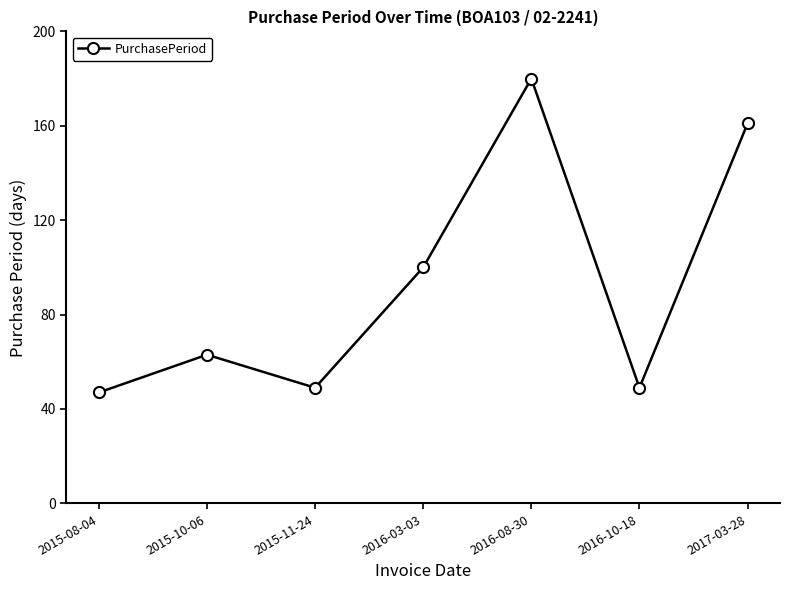

What is the ratio of the value at 2015-08-04 to the value at 2015-11-24?

1.0